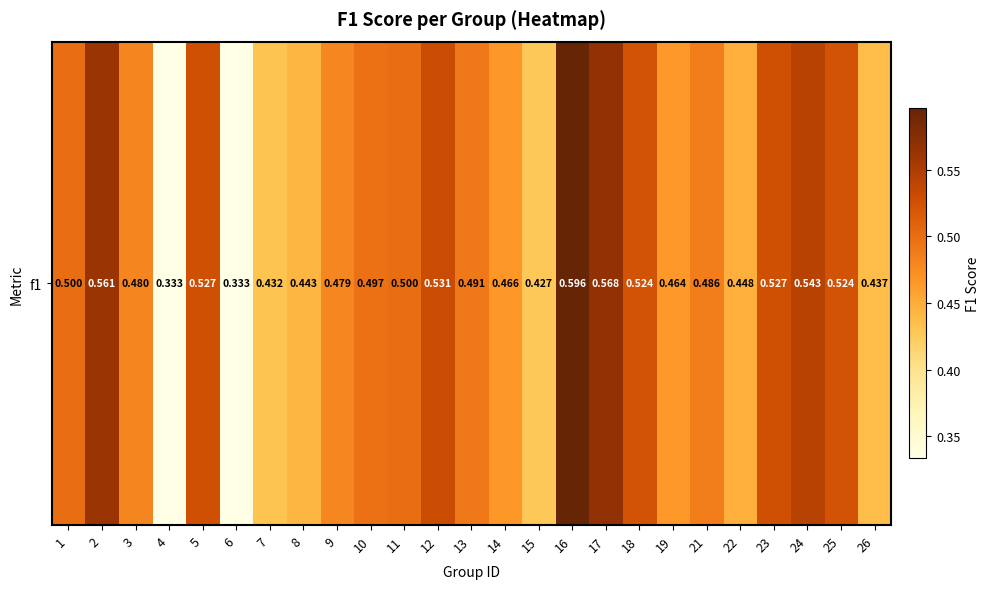

Reading right to left, what are all the values shown in this chart?

0.4	0.5	0.5	0.5	0.4	0.5	0.5	0.5	0.6	0.6	0.4	0.5	0.5	0.5	0.5	0.5	0.5	0.4	0.4	0.3	0.5	0.3	0.5	0.6	0.5